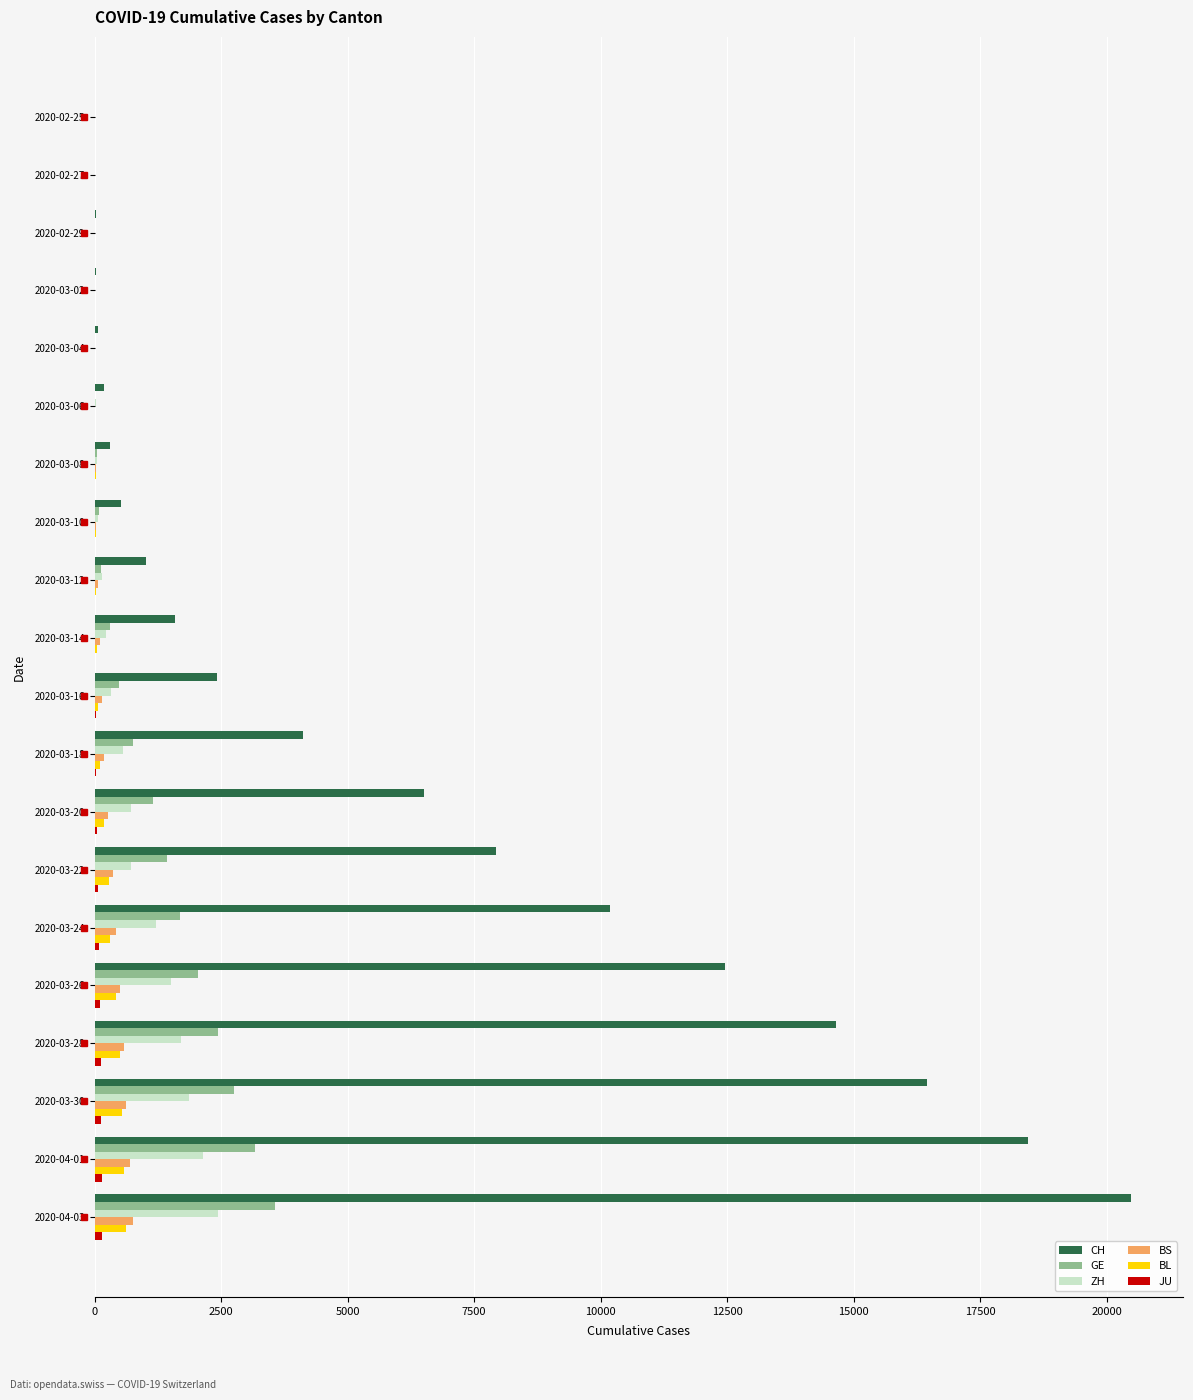

How many series are shown in this chart?

6